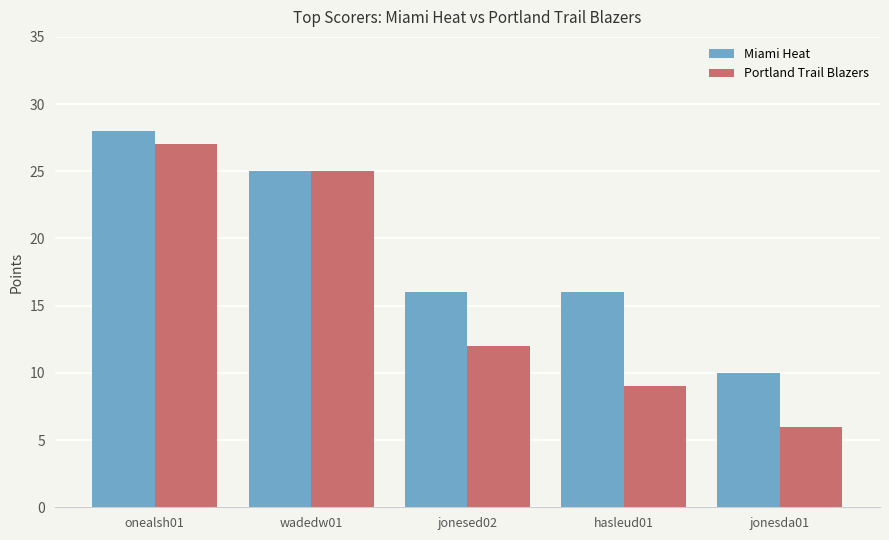

The value of Portland Trail Blazers at jonesda01 is 1. True or false?

False